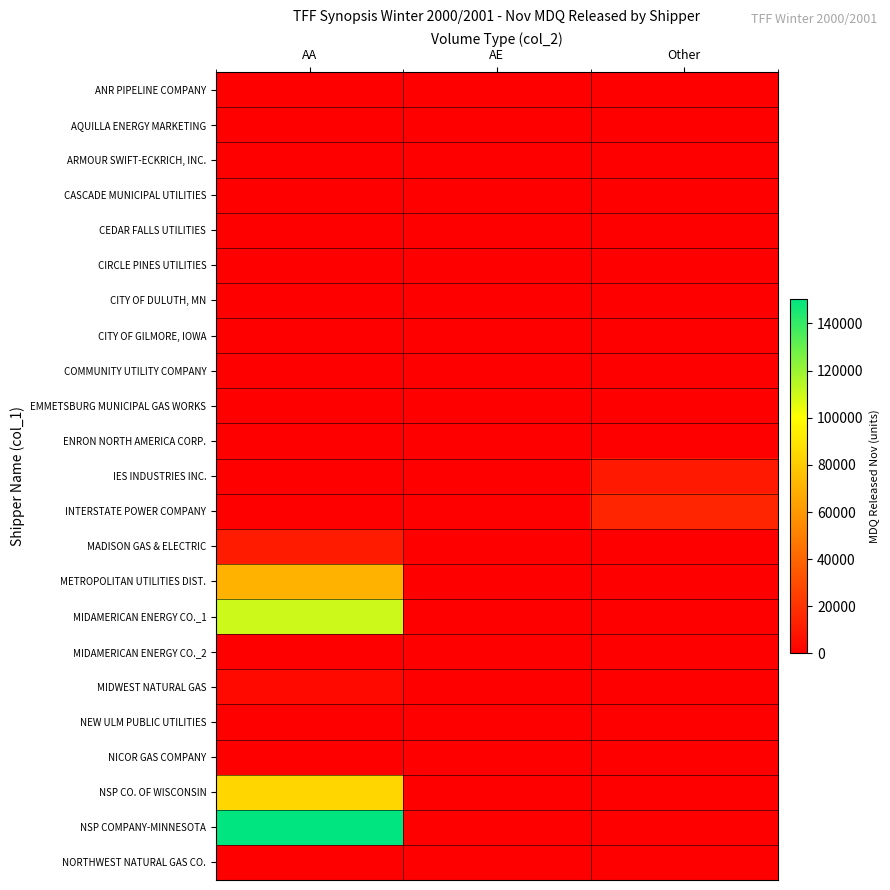

Between AA and AE, which series saw the biggest shift?

NSP COMPANY-MINNESOTA